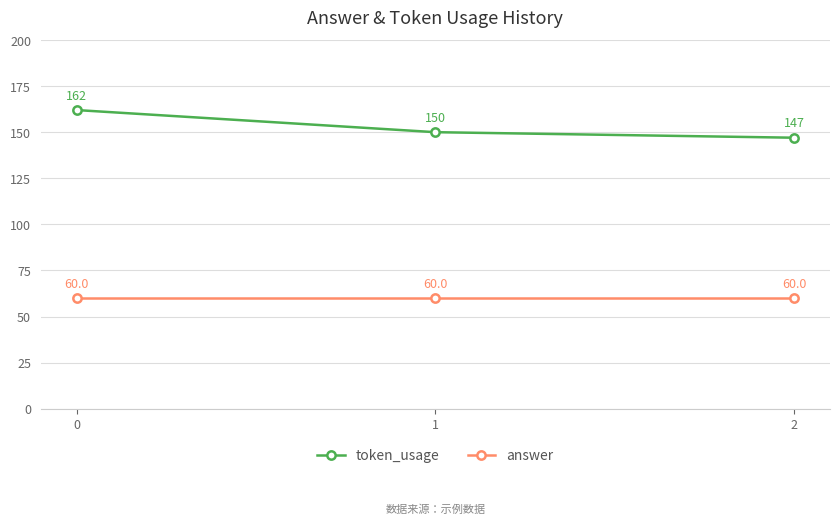

True or false: token_usage has a value of 77 at 1.

False